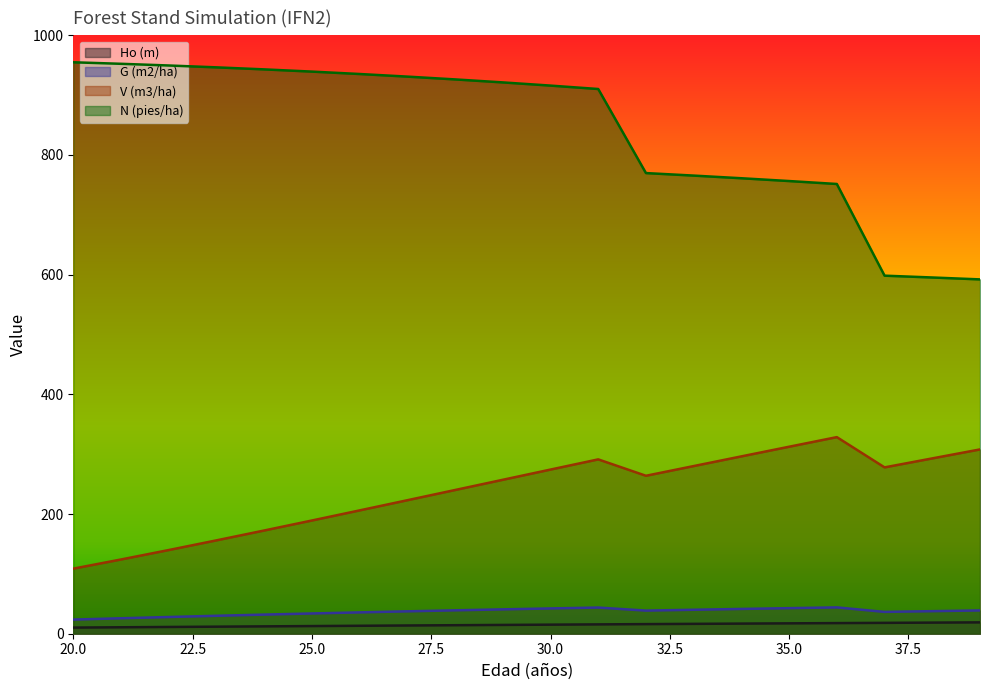

True or false: V (m3/ha) and Ho (m) cross at least once.

False